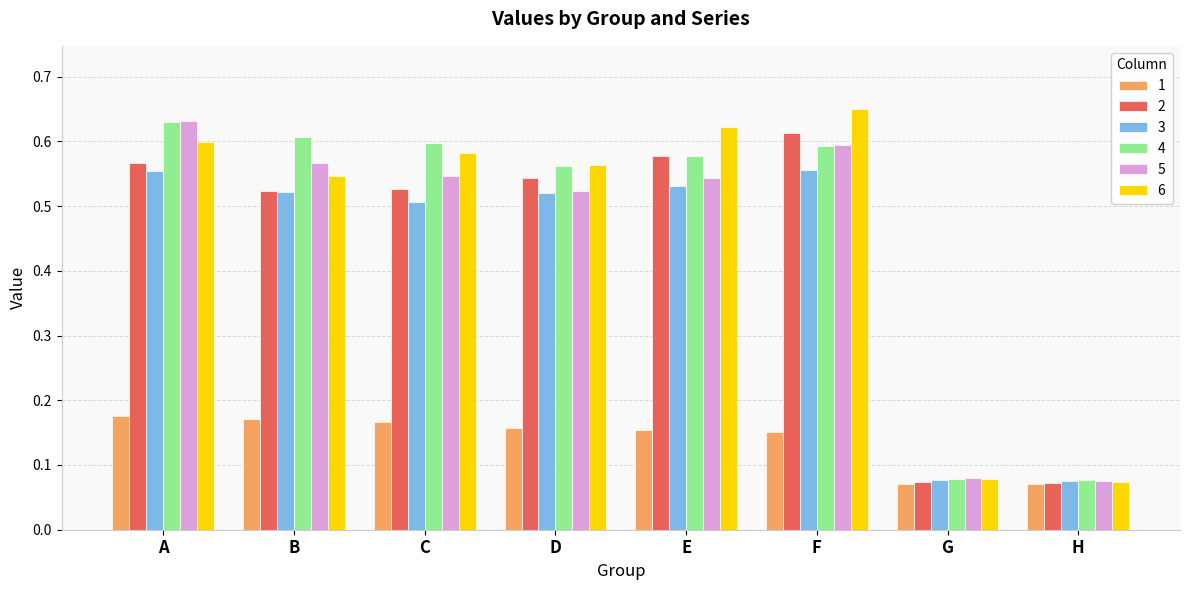

What is the total value across all series at A?

3.2